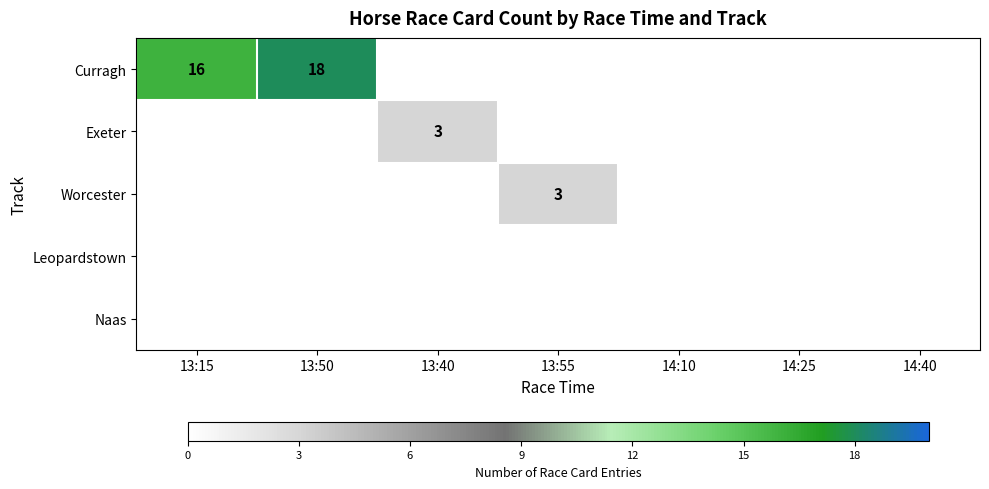

True or false: Curragh has a value of 26 at 13:15.

False